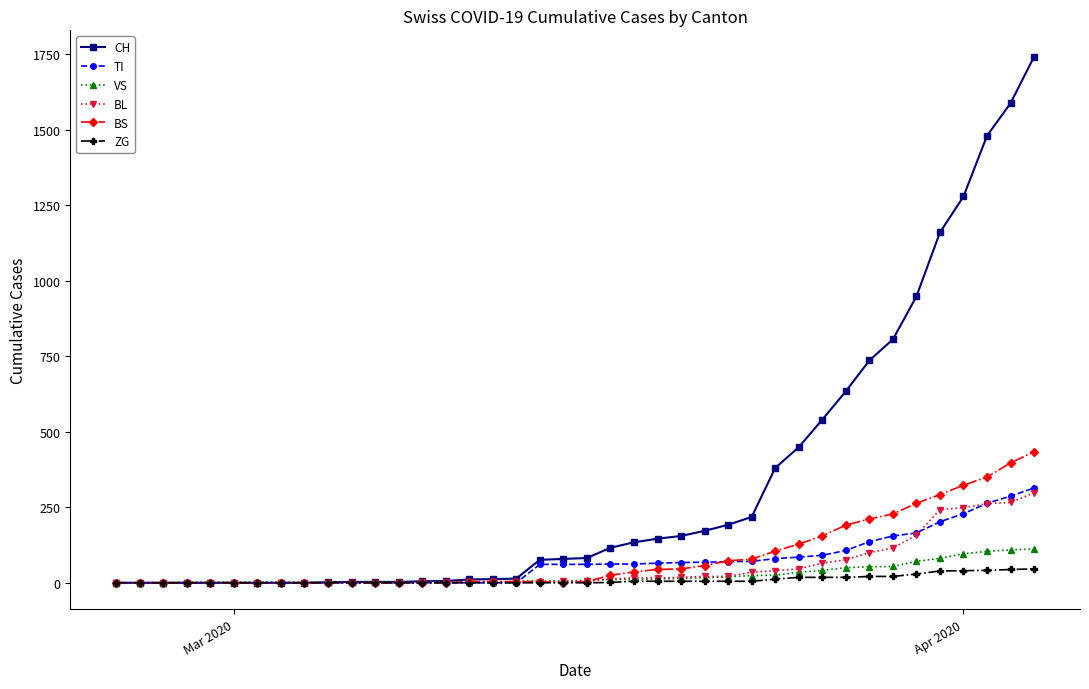

Which series has the largest range (max minus min)?

CH